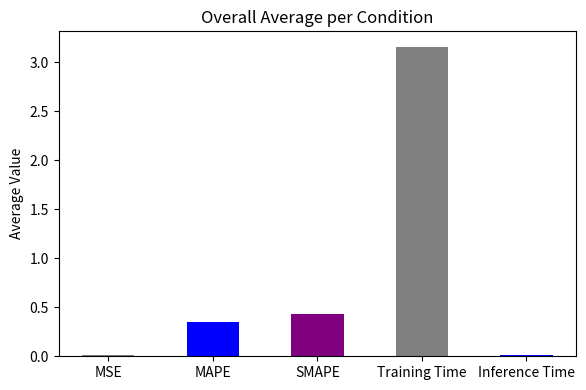

What is the sum of the values at MAPE and Training Time?

3.5